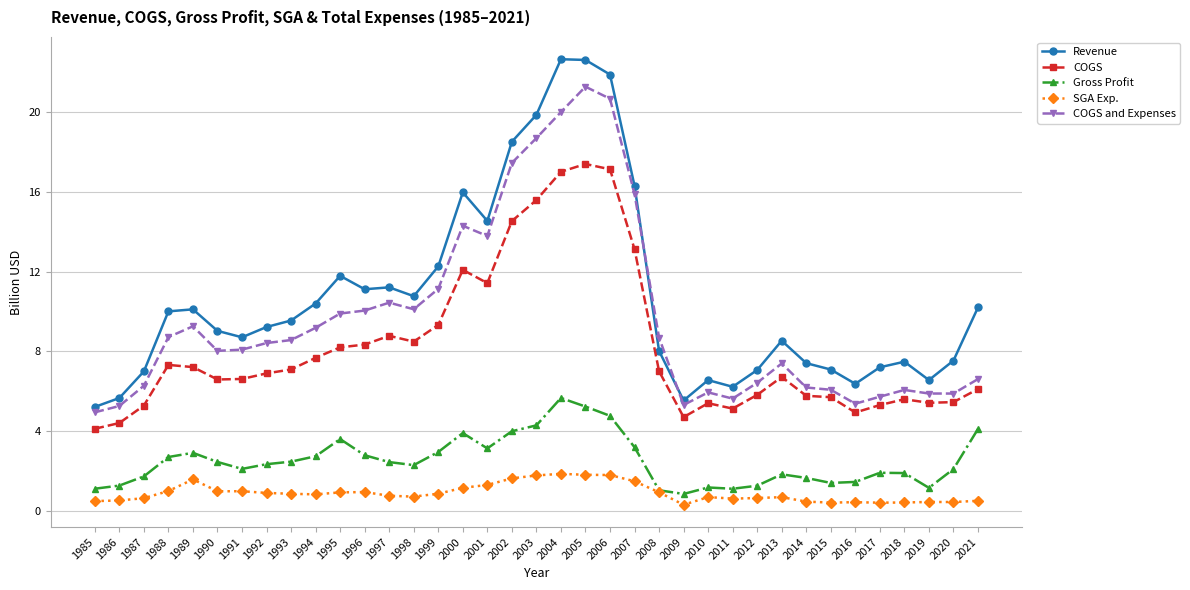

Where does the COGS series first go above 6?

1988